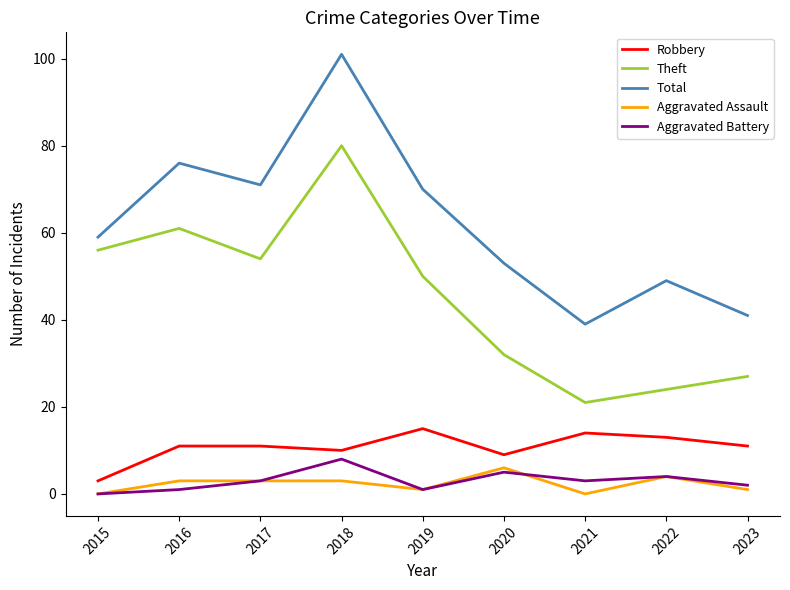

True or false: Total and Aggravated Battery intersect in this chart.

False